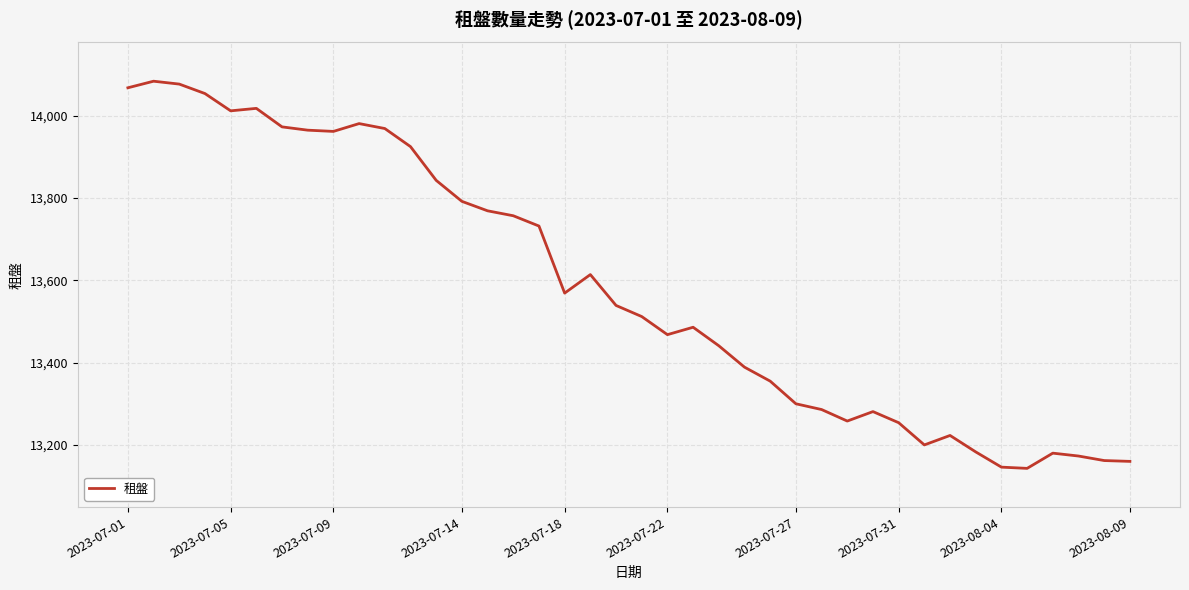

How many categories are shown in the chart?

40